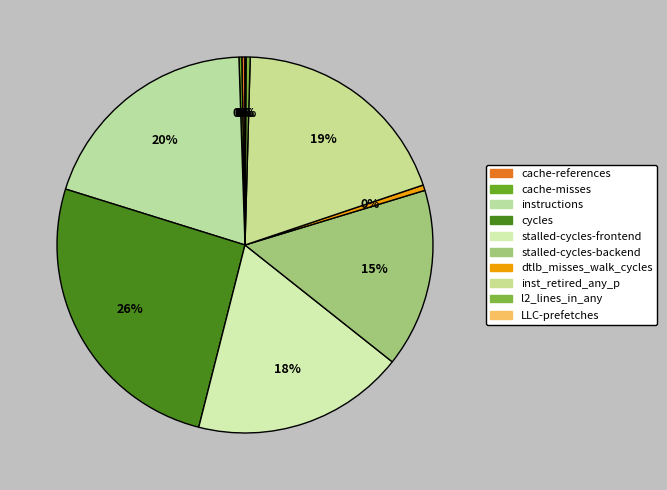

To the nearest percent, what percentage of the pie is stalled-cycles-frontend?

18%